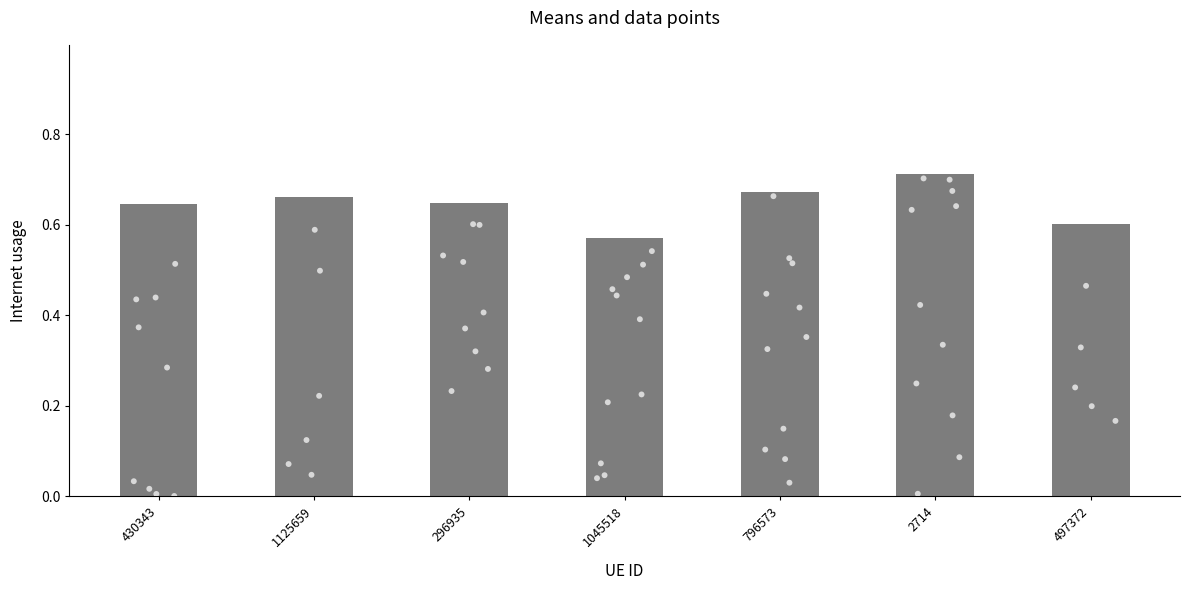

Which has a higher value, 1045518 or 497372?

497372